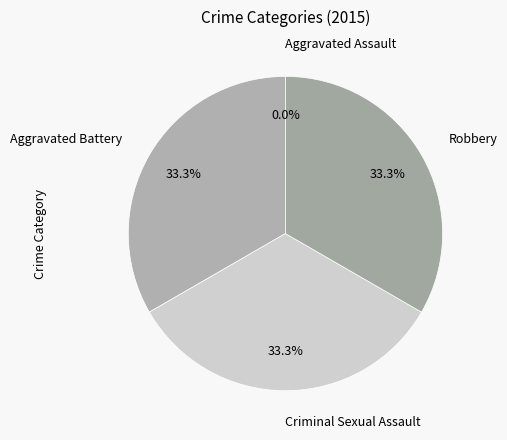

The Aggravated Assault slice represents 15% of the pie. True or false?

False